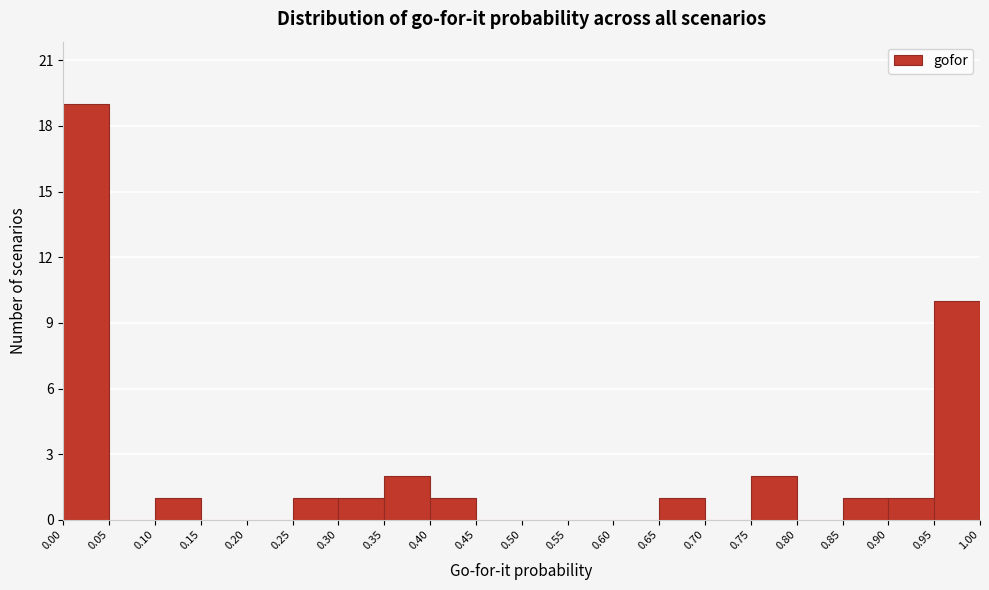

Reading left to right, list every bar in this chart as the range it spans on the x-axis followed by its height. The values are not printed on the chart, so give them approximately, as read against the axis.

0.00 to 0.05: 19
0.05 to 0.10: 0
0.10 to 0.15: 1
0.15 to 0.20: 0
0.20 to 0.25: 0
0.25 to 0.30: 1
0.30 to 0.35: 1
0.35 to 0.40: 2
0.40 to 0.45: 1
0.45 to 0.50: 0
0.50 to 0.55: 0
0.55 to 0.60: 0
0.60 to 0.65: 0
0.65 to 0.70: 1
0.70 to 0.75: 0
0.75 to 0.80: 2
0.80 to 0.85: 0
0.85 to 0.90: 1
0.90 to 0.95: 1
0.95 to 1.00: 10